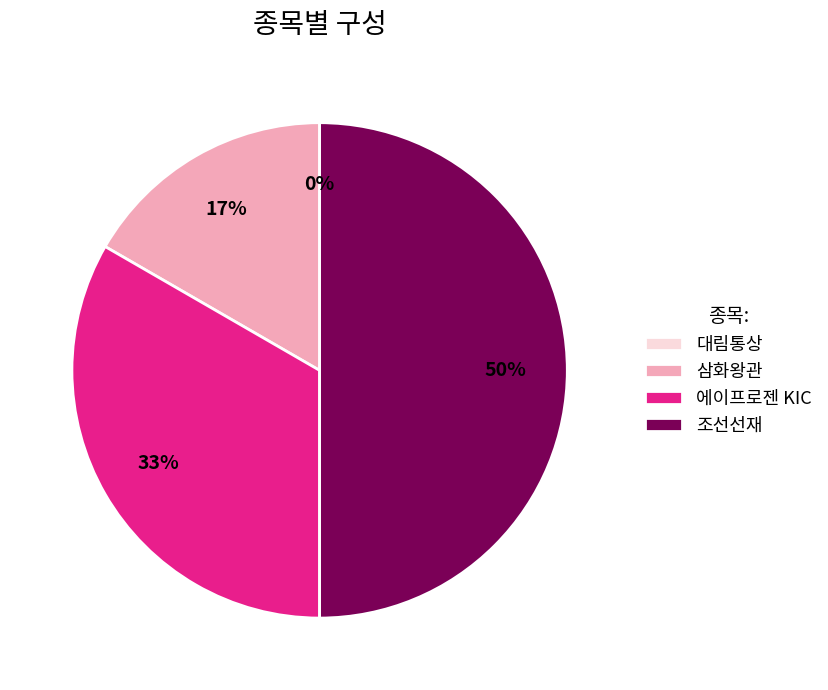

Rank the categories by value from highest to lowest.

조선선재, 에이프로젠 KIC, 삼화왕관, 대림통상